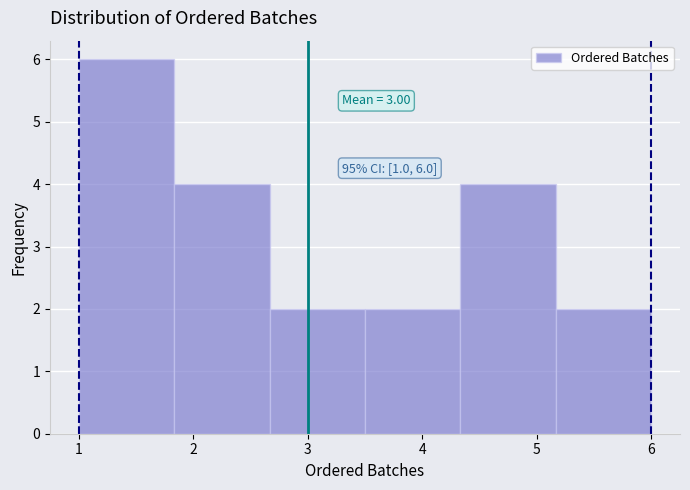

Over which range of the x-axis is the bar tallest?

1.0 to 1.8